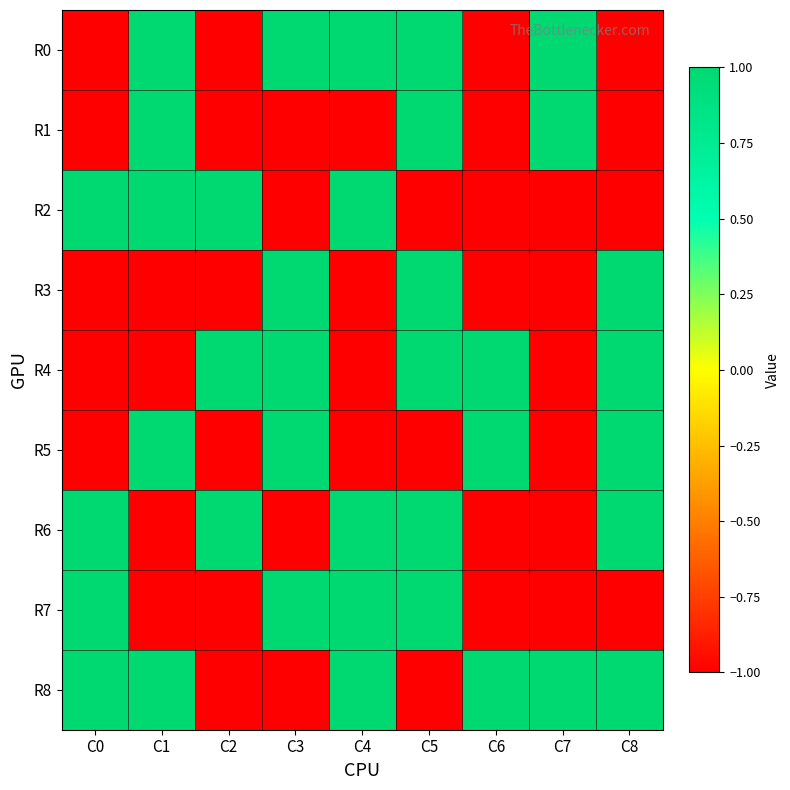

Reading left to right, list all the values displayed in this chart.

R0: C0=-1	C1=1	C2=-1	C3=1	C4=1	C5=1	C6=-1	C7=1	C8=-1
R1: C0=-1	C1=1	C2=-1	C3=-1	C4=-1	C5=1	C6=-1	C7=1	C8=-1
R2: C0=1	C1=1	C2=1	C3=-1	C4=1	C5=-1	C6=-1	C7=-1	C8=-1
R3: C0=-1	C1=-1	C2=-1	C3=1	C4=-1	C5=1	C6=-1	C7=-1	C8=1
R4: C0=-1	C1=-1	C2=1	C3=1	C4=-1	C5=1	C6=1	C7=-1	C8=1
R5: C0=-1	C1=1	C2=-1	C3=1	C4=-1	C5=-1	C6=1	C7=-1	C8=1
R6: C0=1	C1=-1	C2=1	C3=-1	C4=1	C5=1	C6=-1	C7=-1	C8=1
R7: C0=1	C1=-1	C2=-1	C3=1	C4=1	C5=1	C6=-1	C7=-1	C8=-1
R8: C0=1	C1=1	C2=-1	C3=-1	C4=1	C5=-1	C6=1	C7=1	C8=1